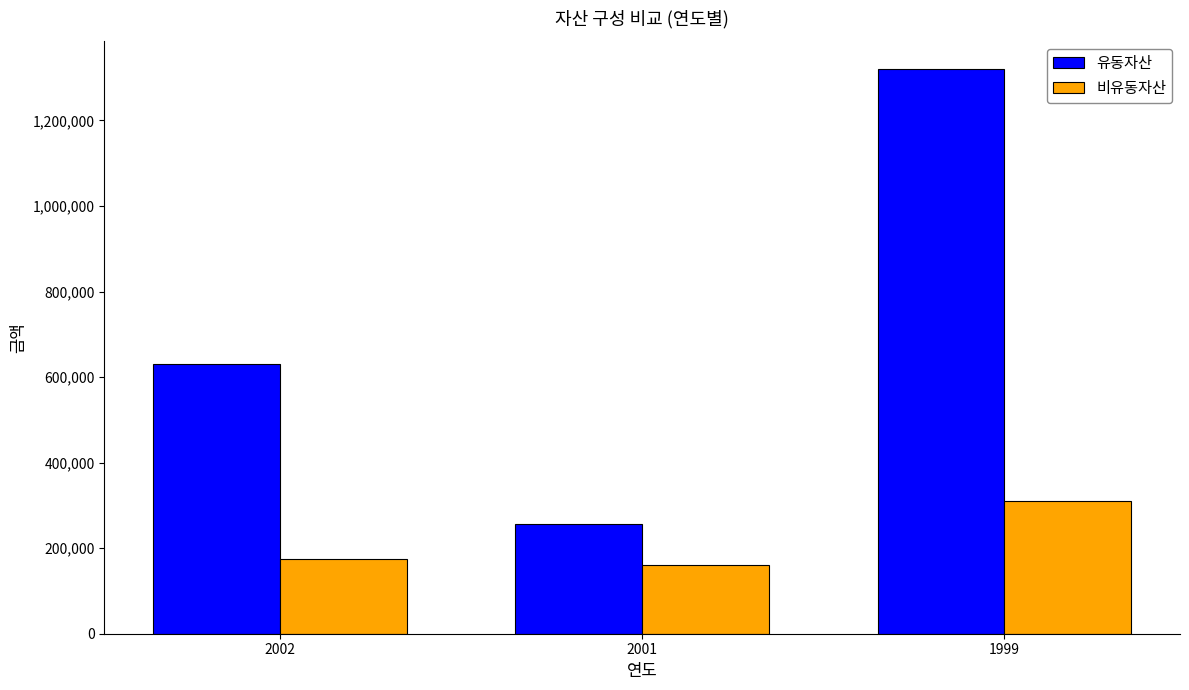

Which series changed the most between 2002 and 1999?

유동자산